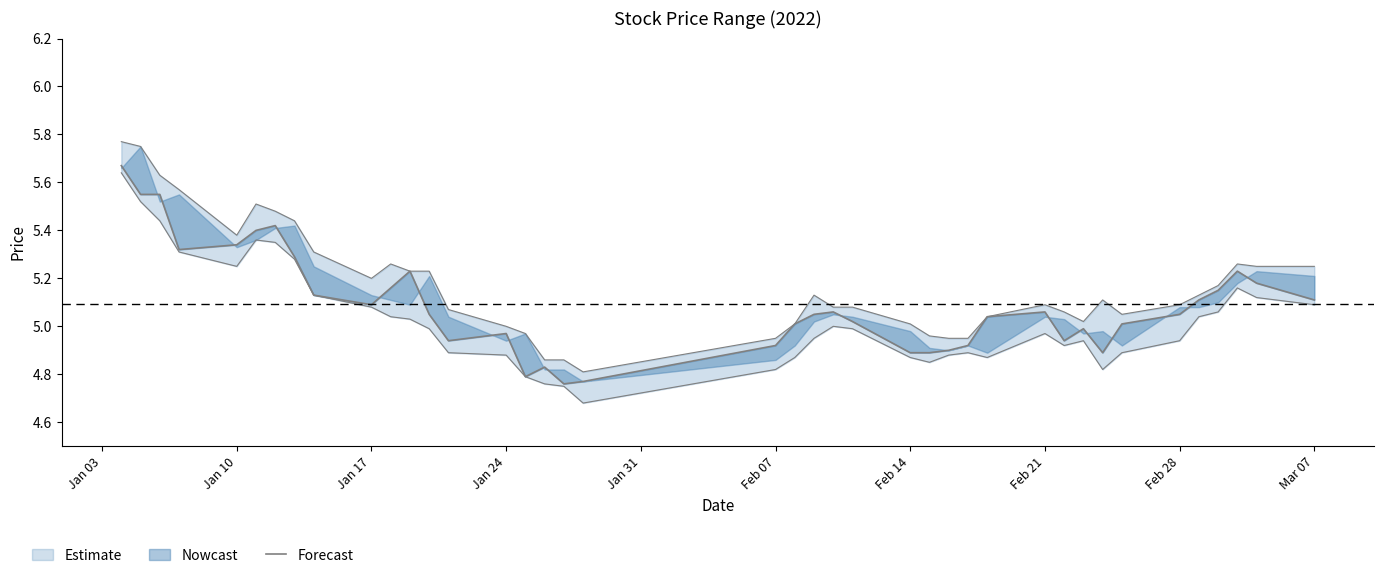

How many lines are shown in the chart?

2